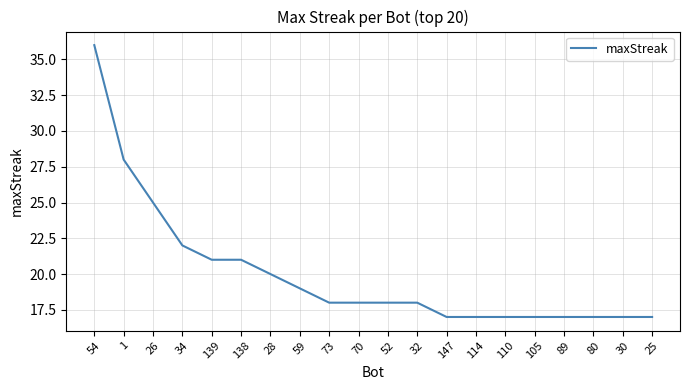

What is the difference between the values at 52 and 1?

10